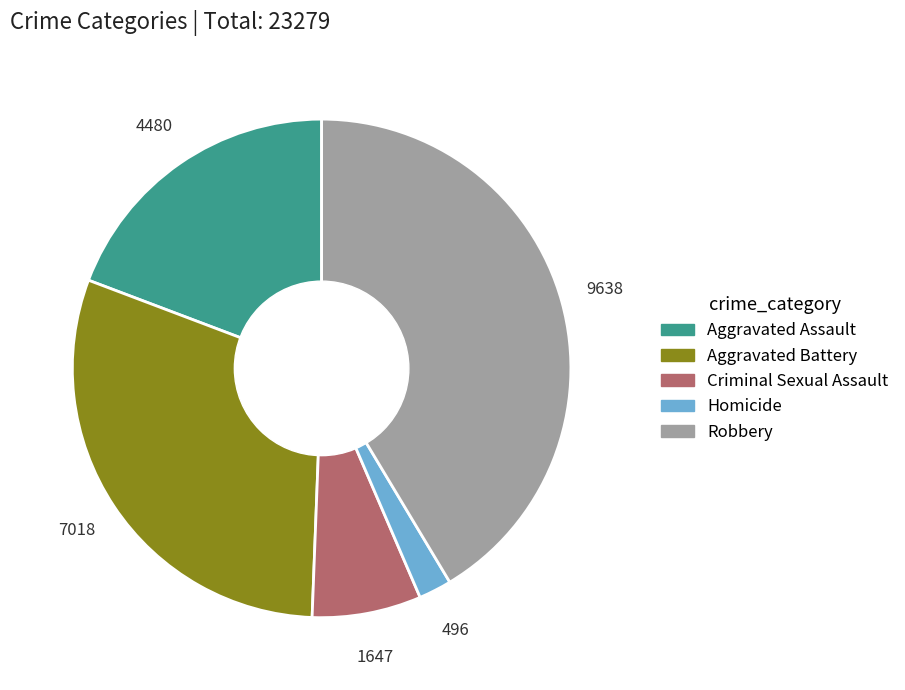

Is the sum of Aggravated Battery and Criminal Sexual Assault greater than half?

No